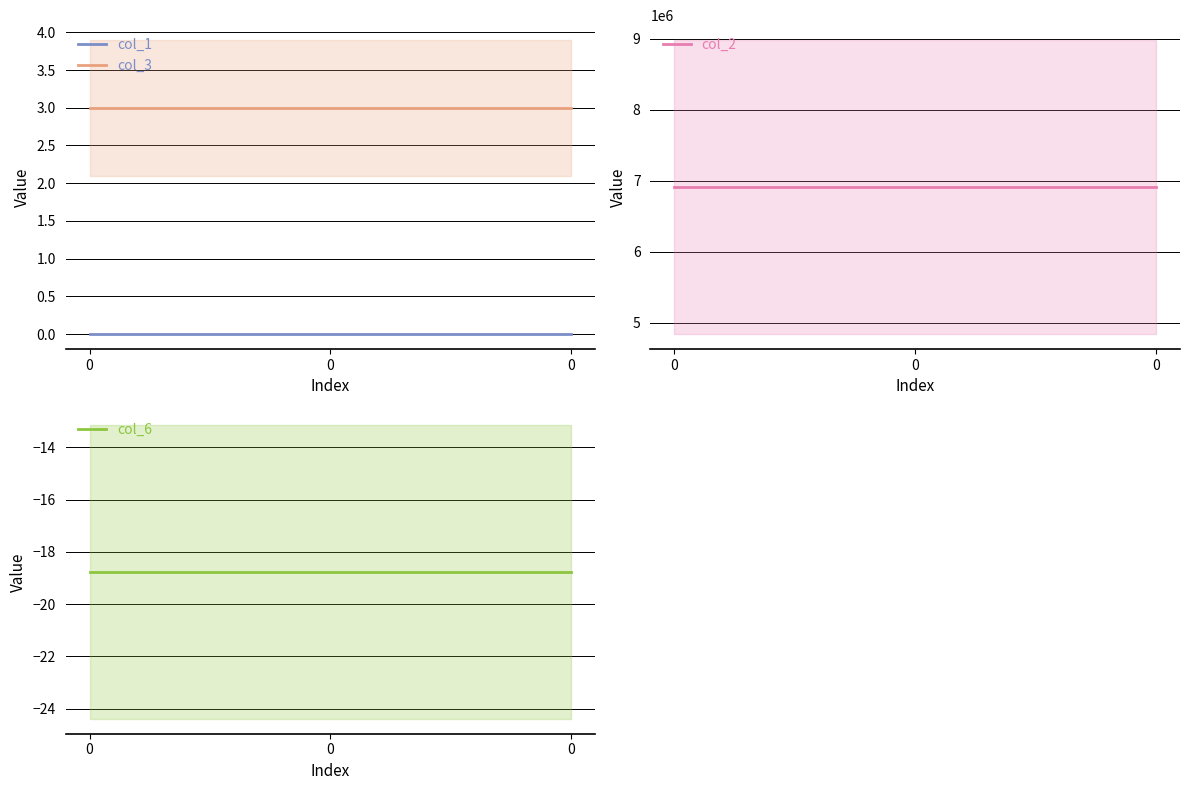

How many categories are shown in the chart?

3